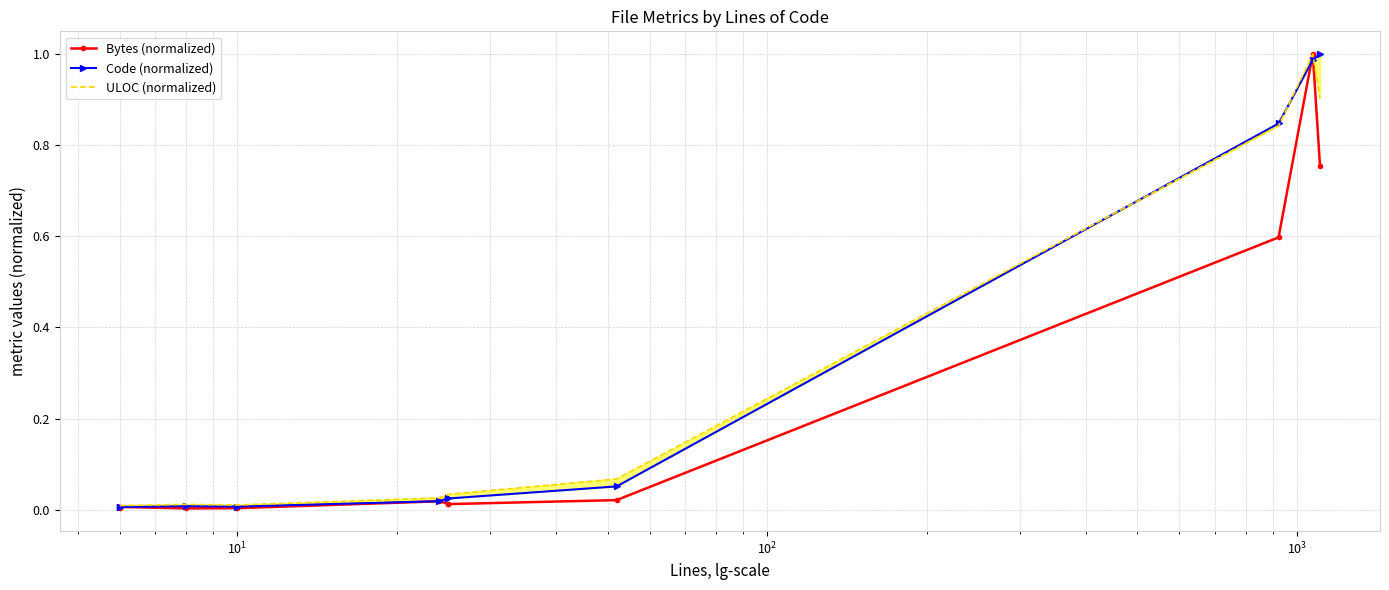

Reading left to right, what are all the values shown in this chart?

Bytes (normalized): 0.0	0.0	0.0	0.0	0.0	0.0	0.0	0.0	0.6	1.0	0.8
Code (normalized): 0.0	0.0	0.0	0.0	0.0	0.0	0.0	0.1	0.8	1.0	1.0
ULOC (normalized): 0.0	0.0	0.0	0.0	0.0	0.0	0.0	0.1	0.8	1.0	0.9